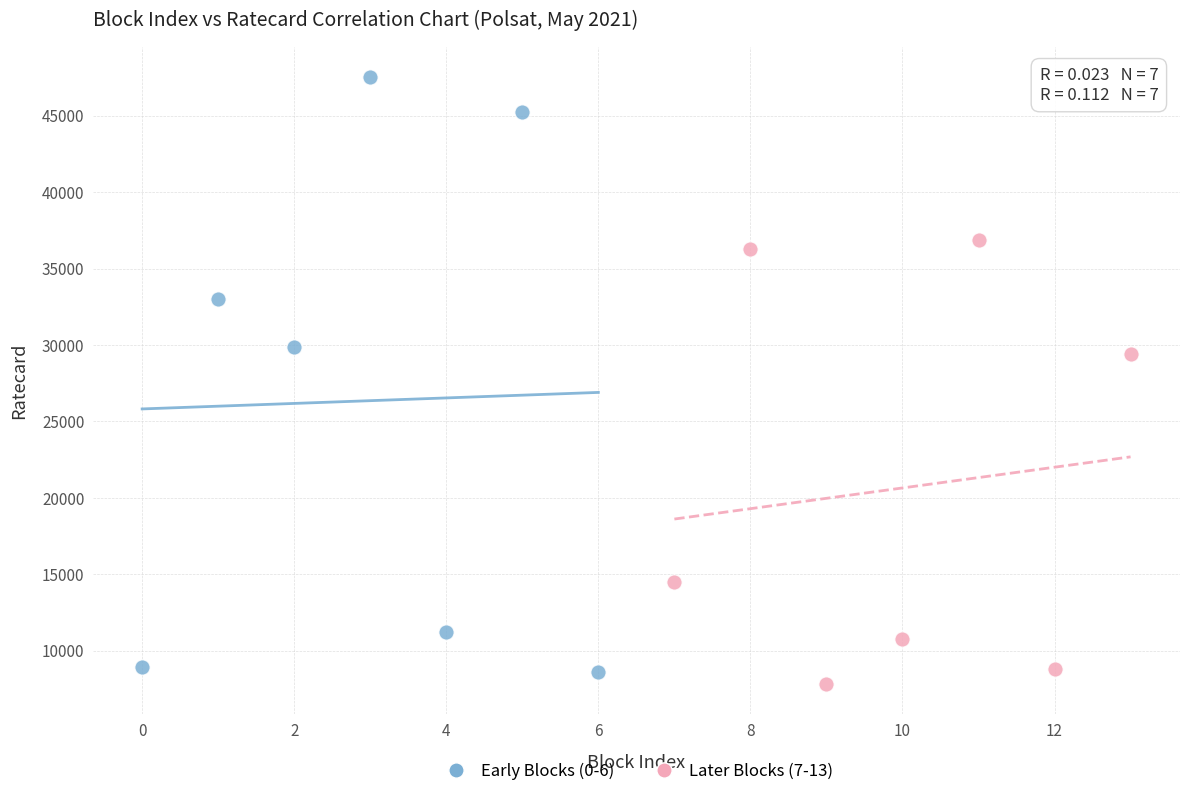

What are all the series names shown in the legend?

Early Blocks (0-6), Later Blocks (7-13)